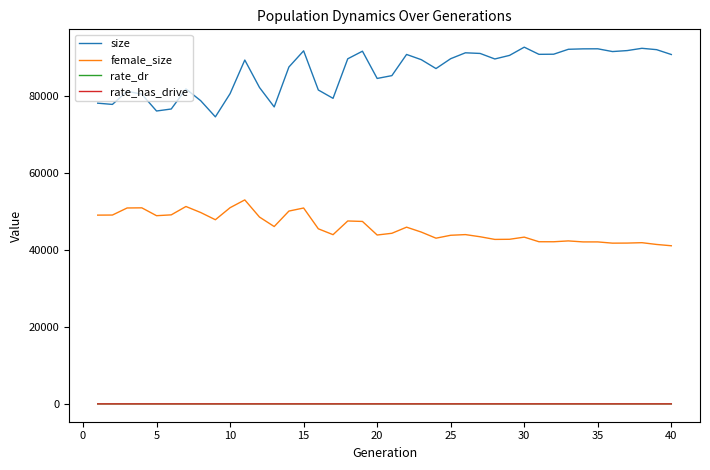

Count the rate_dr values in the range 0 to 1.

40